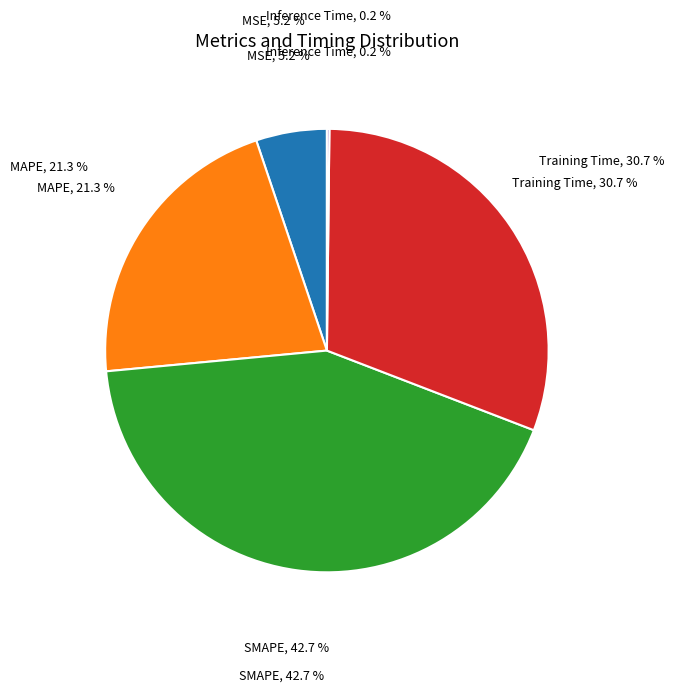

Does any single category account for the majority?

No